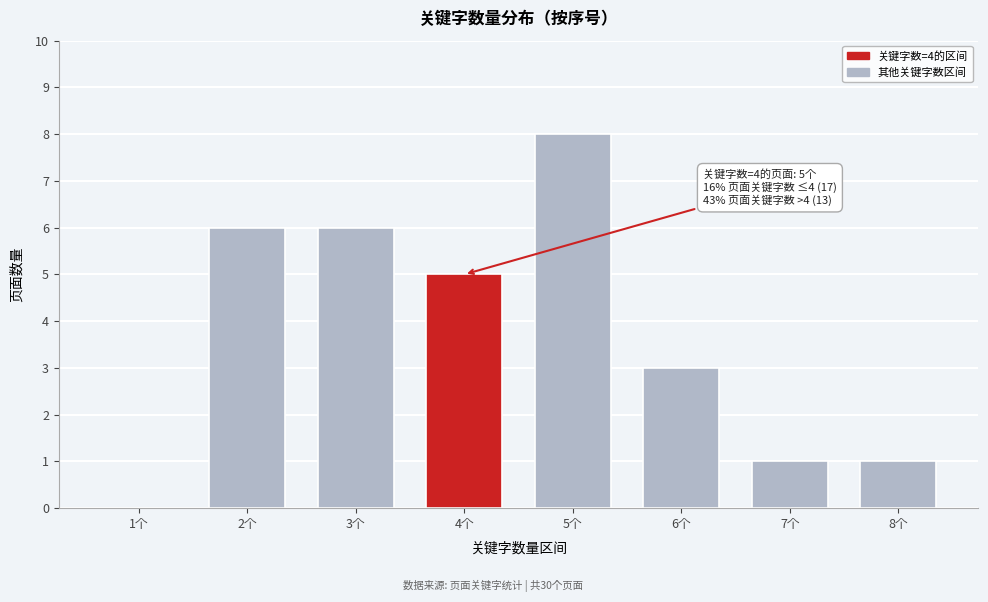

Reading left to right, what are all the values shown in this chart?

1个=0	2个=6	3个=6	4个=5	5个=8	6个=3	7个=1	8个=1